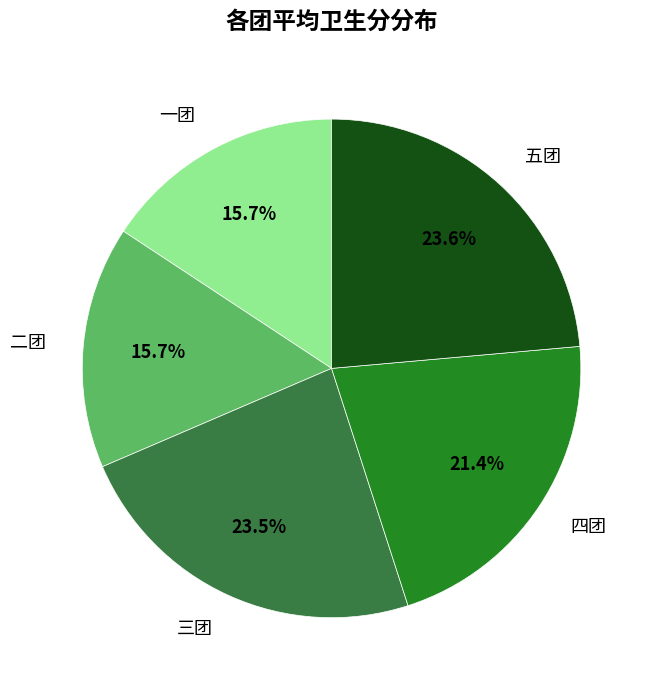

To the nearest percent, what portion does 二团 represent?

16%